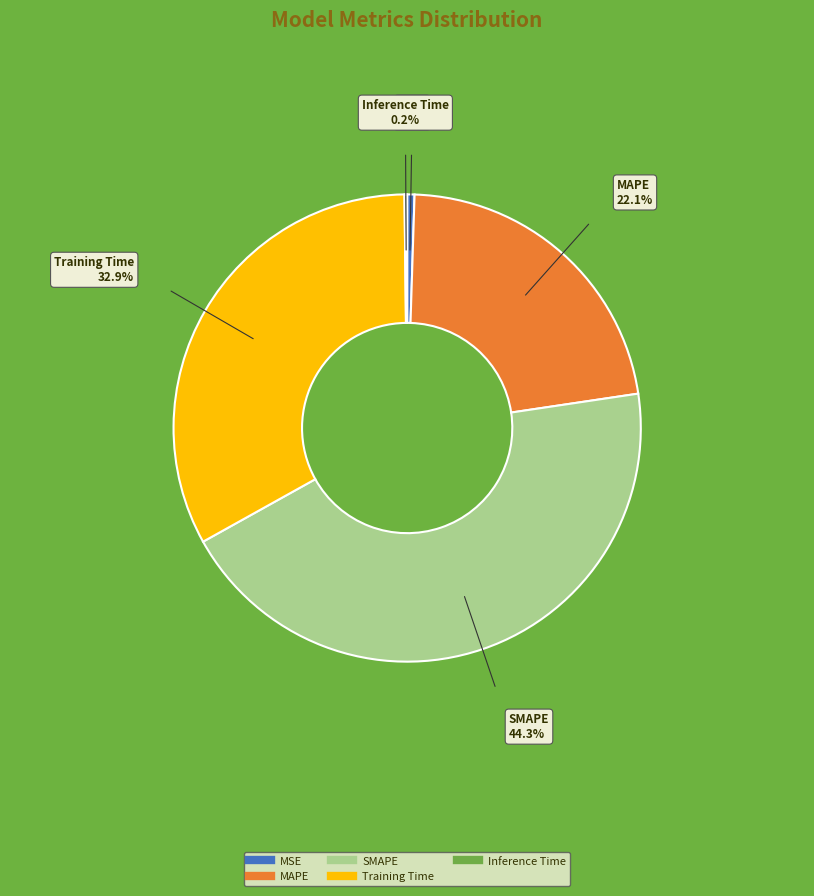

Does any single category account for the majority?

No